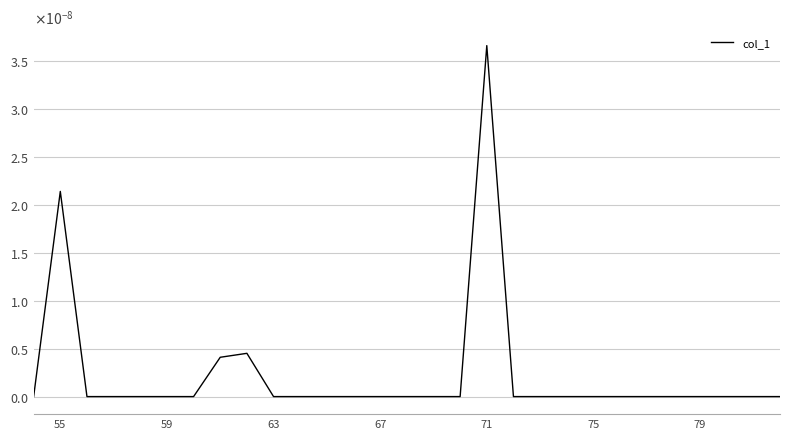

How many series are shown in this chart?

1